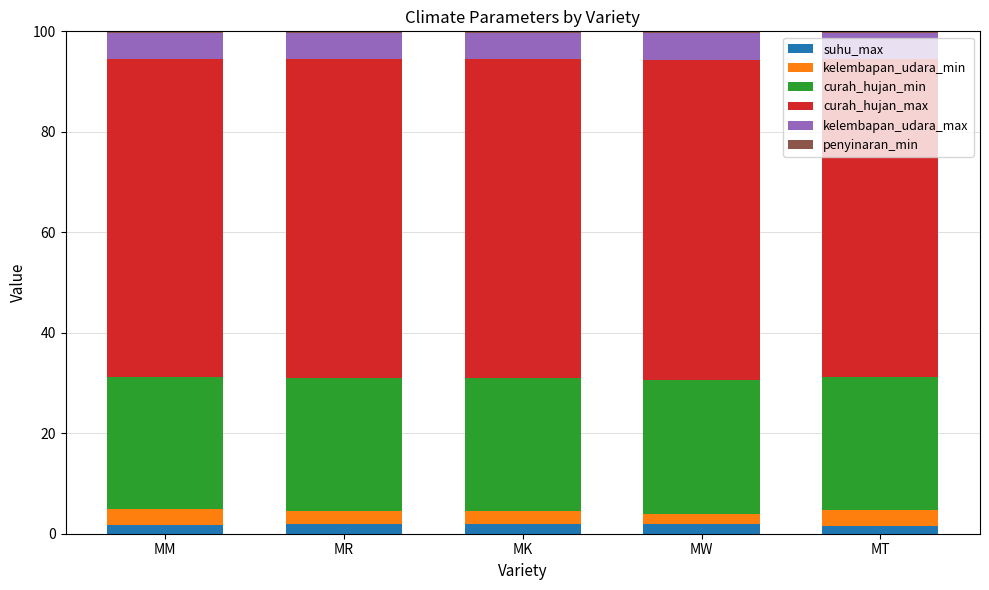

Are the bars grouped side by side (vs. stacked)?

No